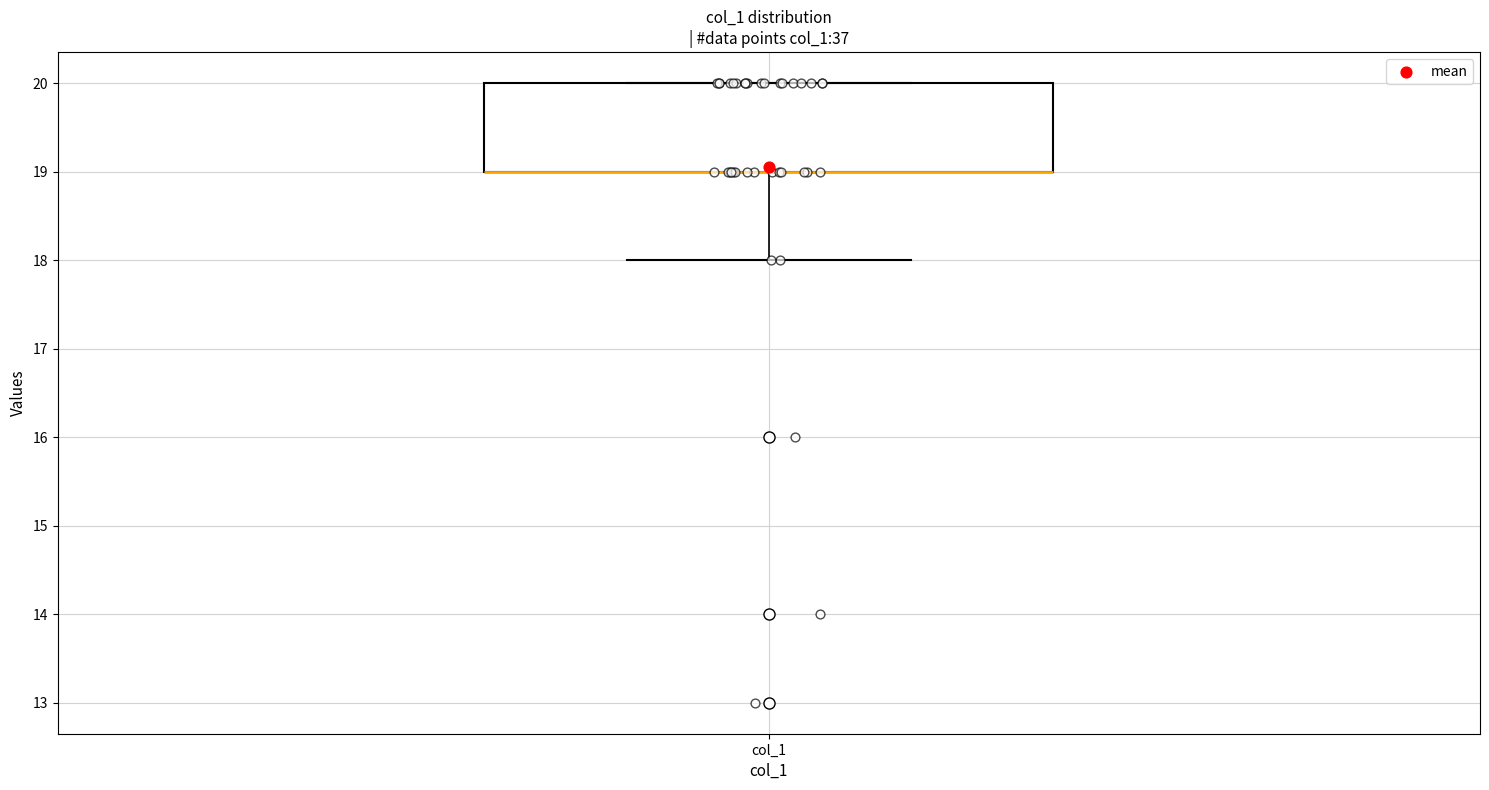

Transcribe this box plot: give where the median line is, the range the box spans, and where the two whiskers end, as read against the y-axis. The values are not printed on the chart, so give them approximately, as read against the axis.

median 19 (drawn on the box's lower edge), box 19 to 20, whiskers 18 to 20